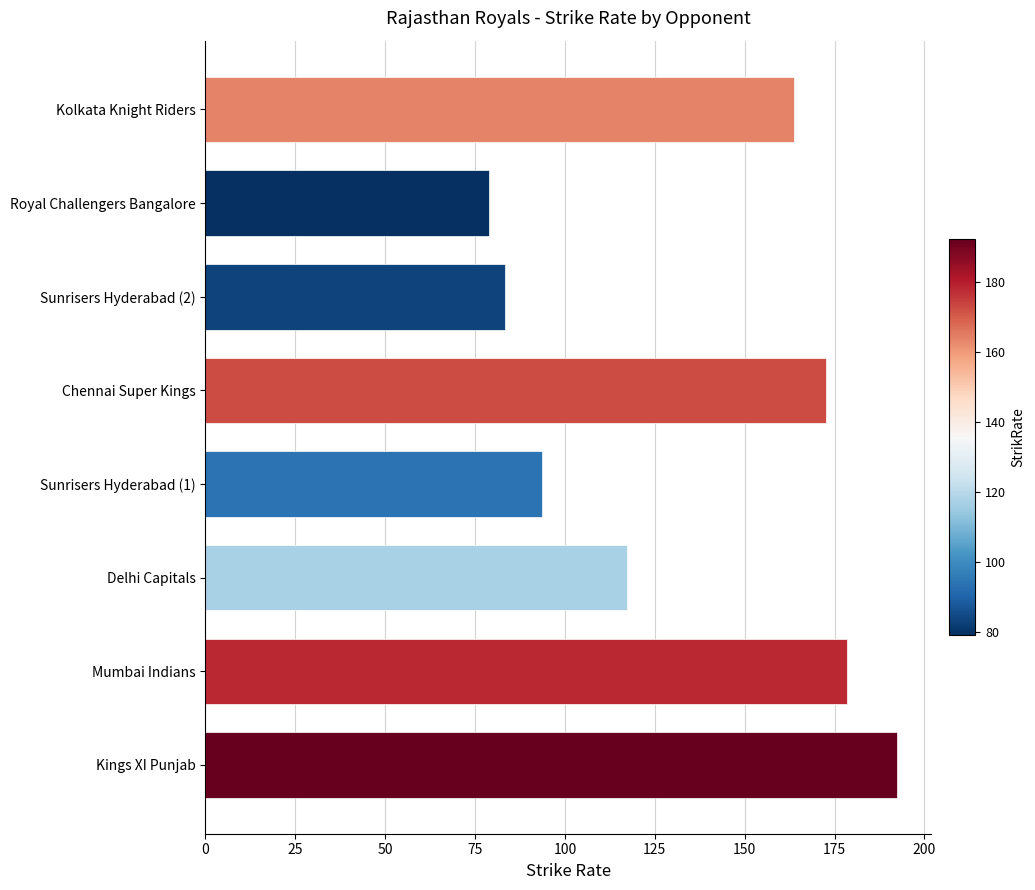

Approximately how many times larger is the value at Chennai Super Kings compared to Sunrisers Hyderabad (1)?

1.8